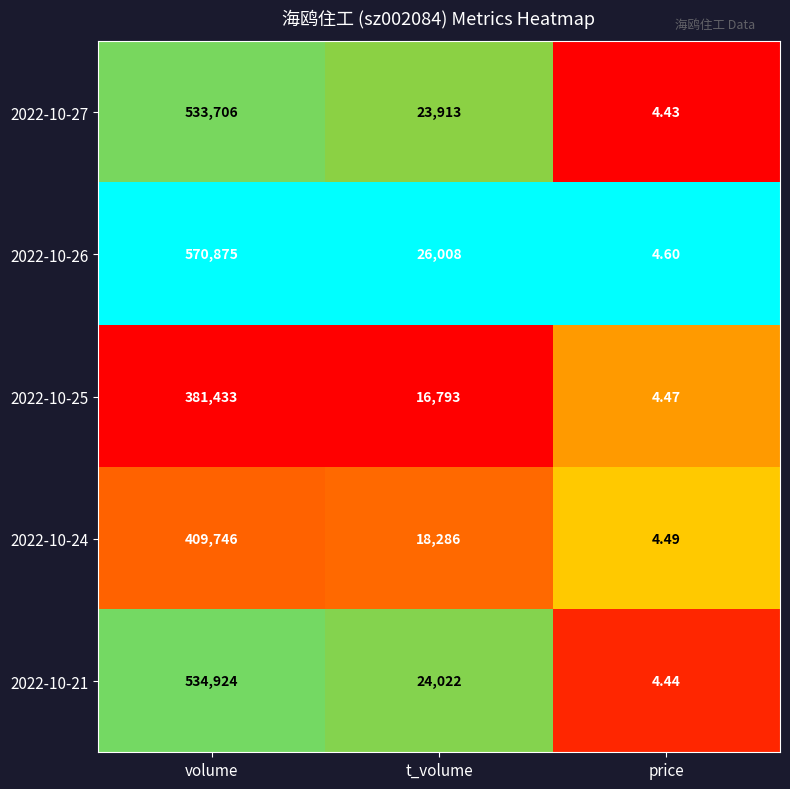

Which series changed the most between t_volume and price?

2022-10-26